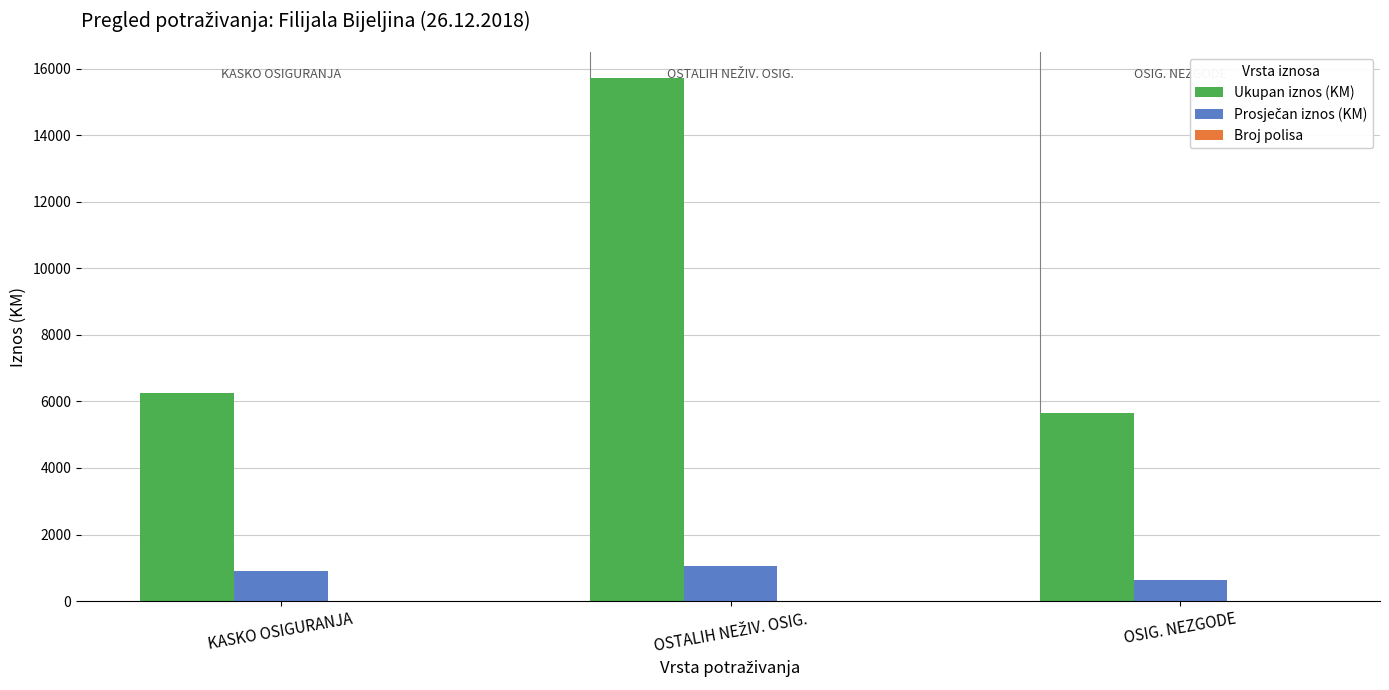

Are the bars horizontal?

No